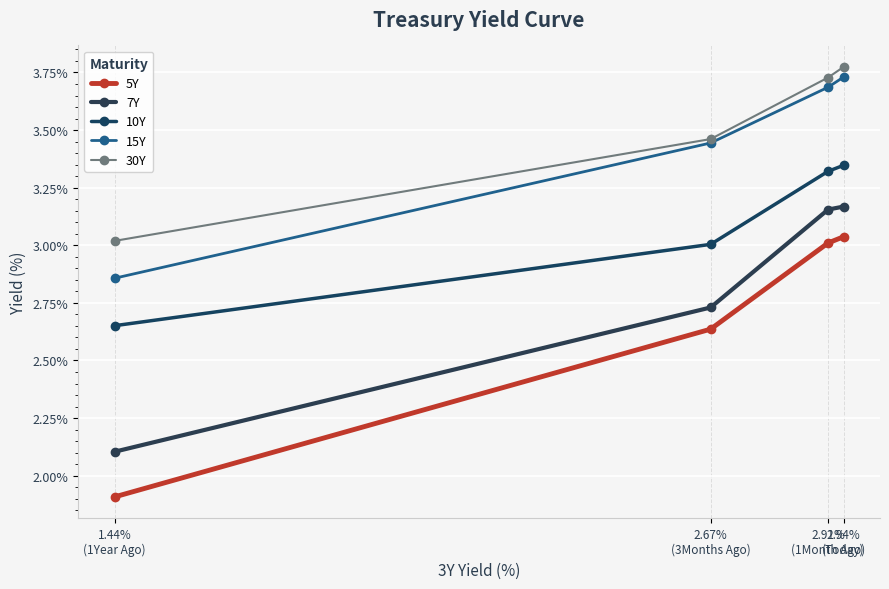

How many values in the 5Y series exceed 3?

2